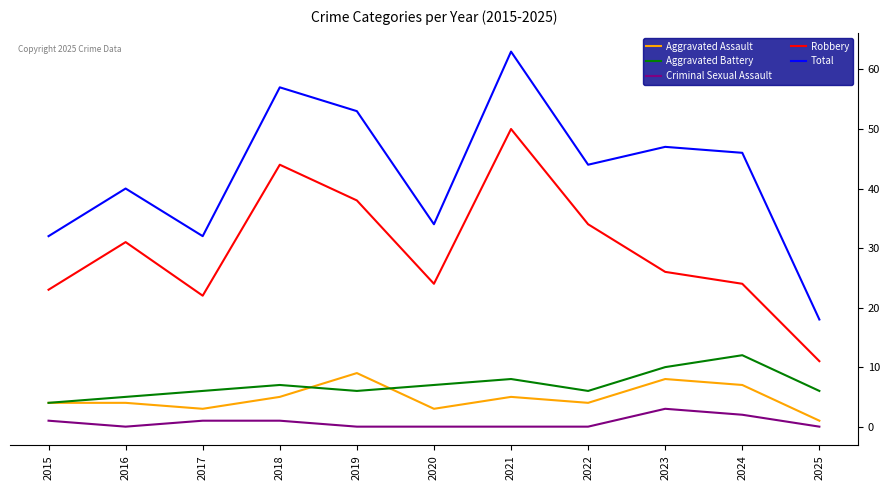

What is the difference between the Robbery values at 2015 and 2017?

1